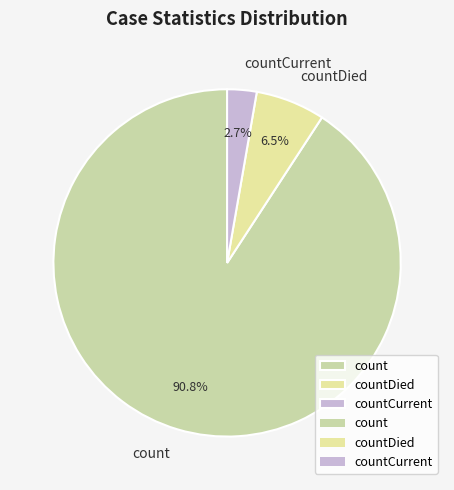

What percentage is NOT represented by countDied?

93.5%